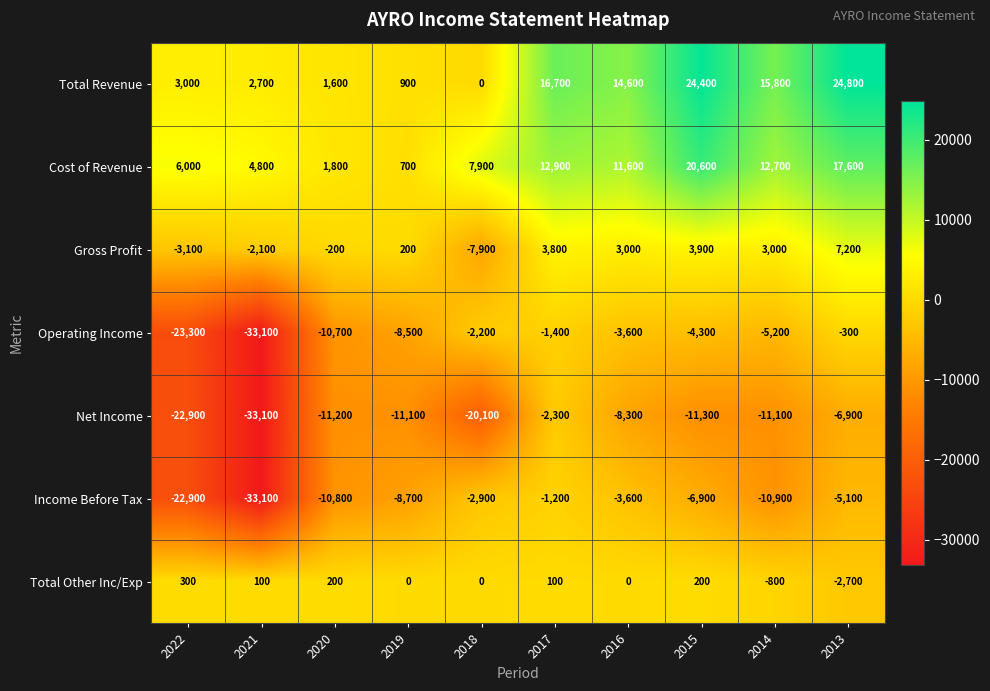

Rank the categories by Operating Income value from lowest to highest.

2021, 2022, 2020, 2019, 2014, 2015, 2016, 2018, 2017, 2013